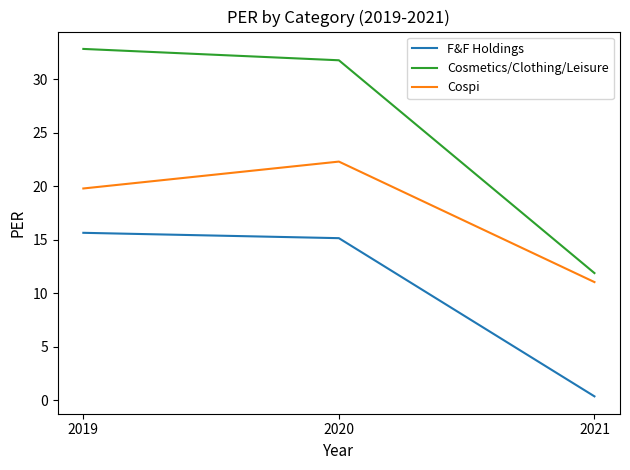

Does the chart display data point markers on the line(s)?

No